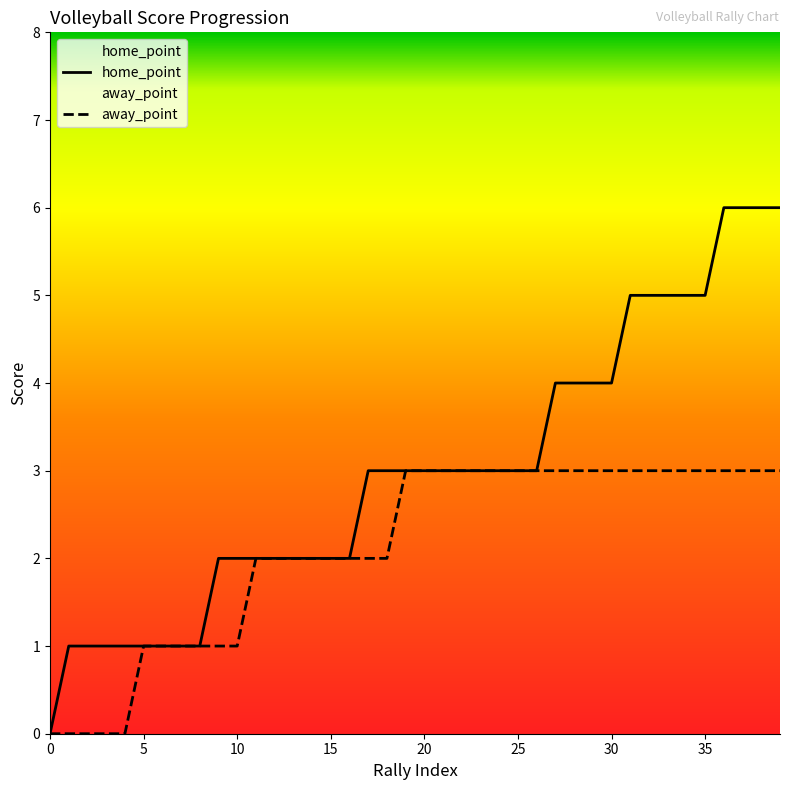

The value of home_point at 35 is 5. True or false?

True